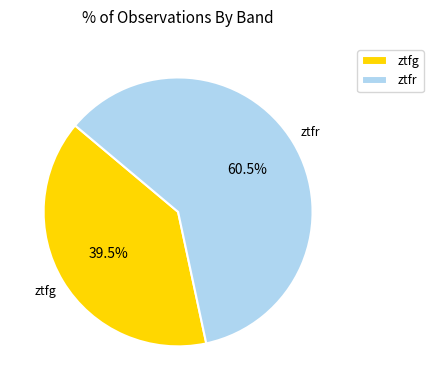

Rank the categories by value from lowest to highest.

ztfg, ztfr